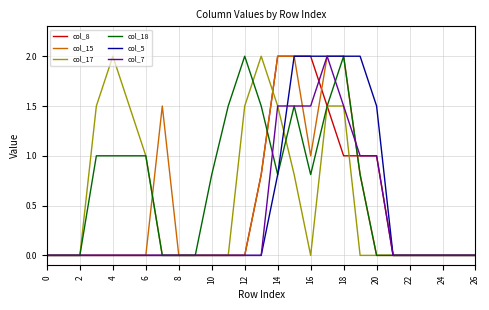

How many lines are shown in the chart?

6